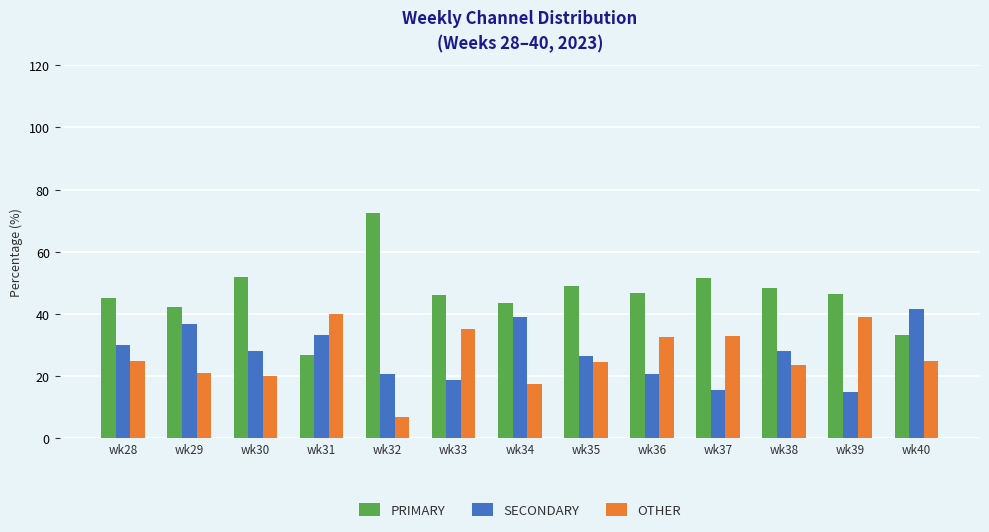

What is the value of the PRIMARY bar at the 11th from the left?

48.2